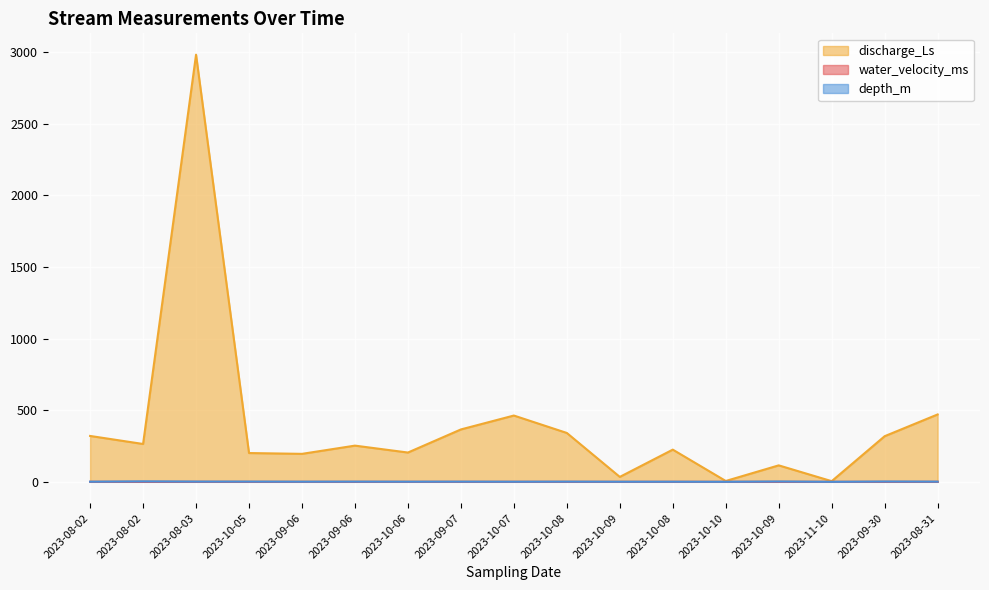

Which series has the largest range (max minus min)?

discharge_Ls